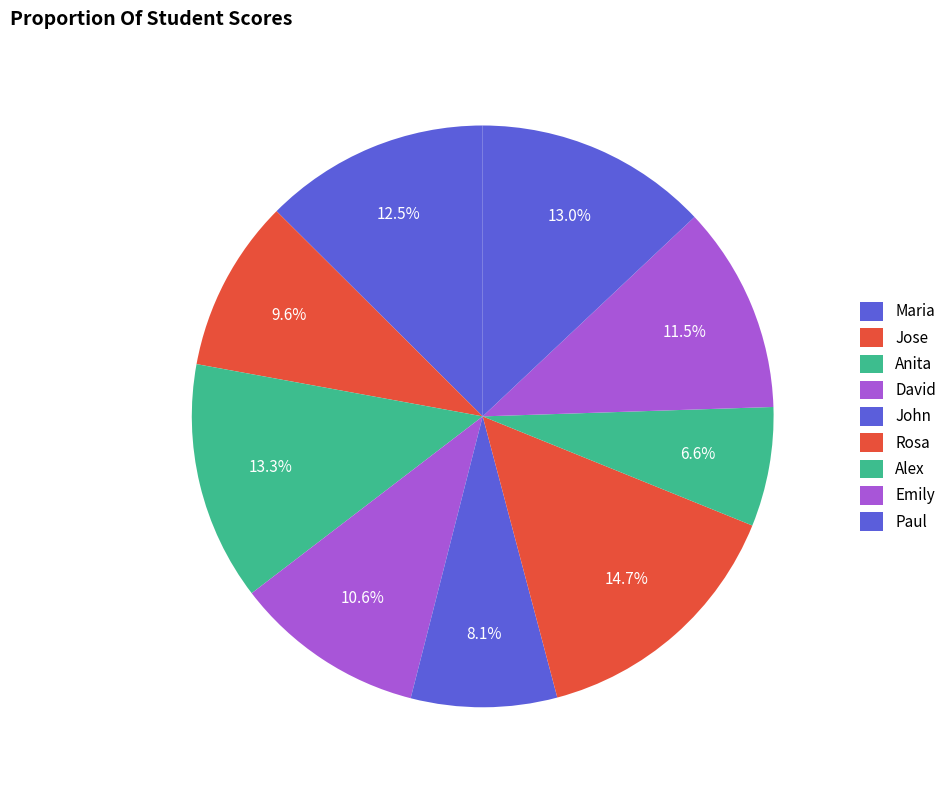

Does Alex represent more than half of the total?

No